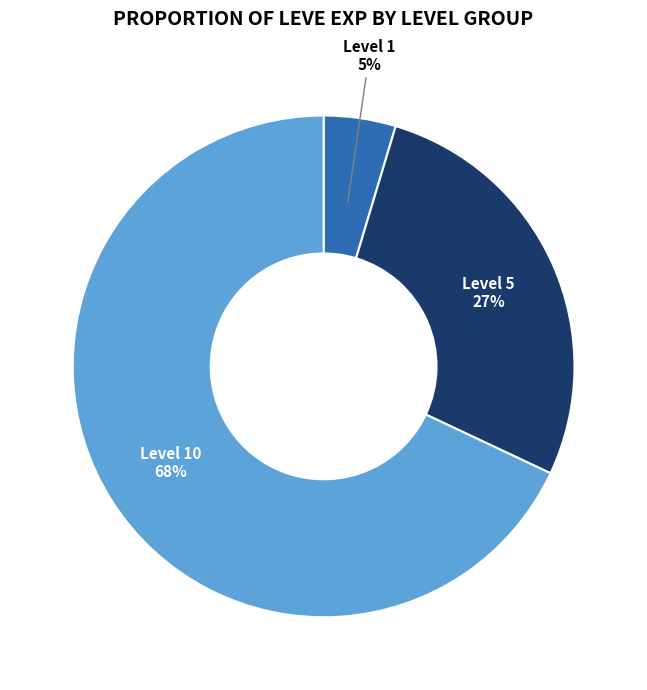

How many slices are in this pie chart?

3